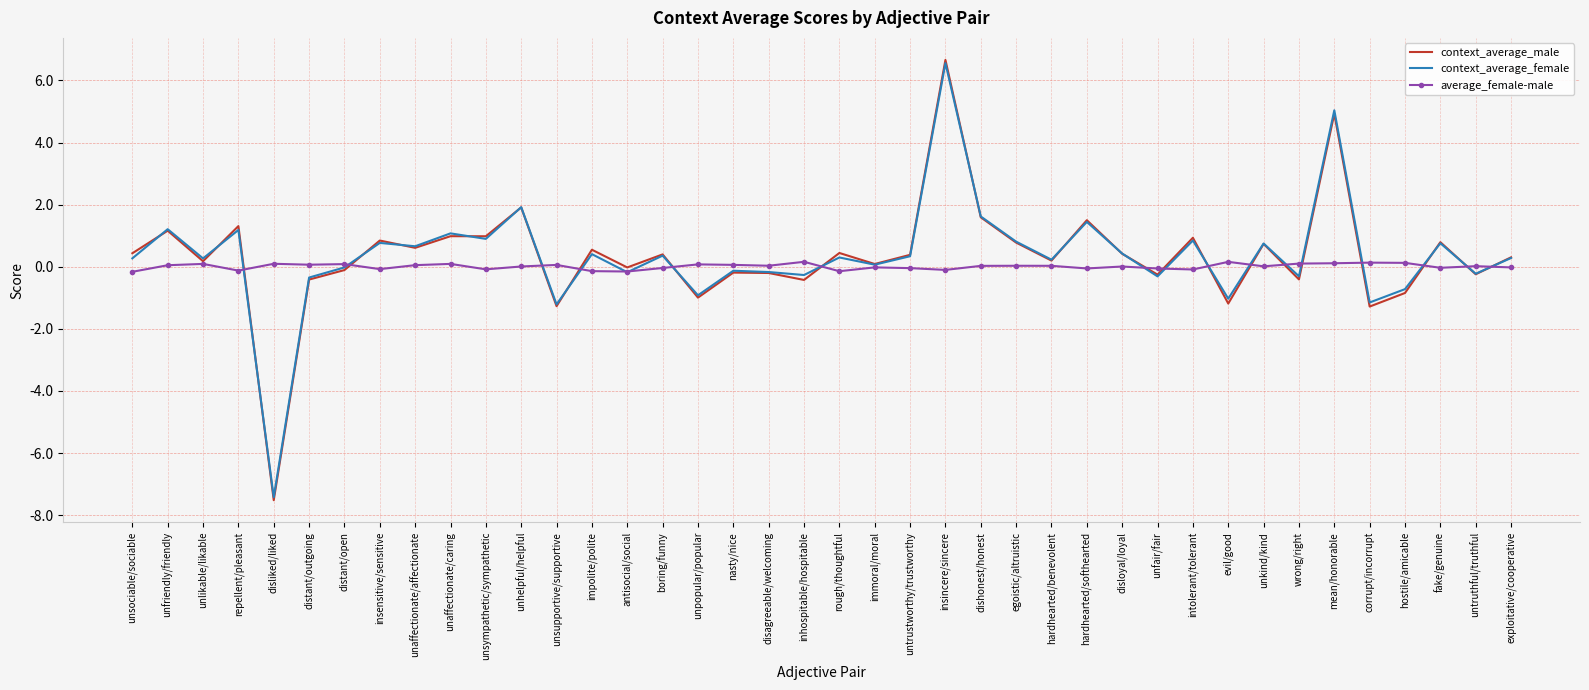

What is the maximum value for context_average_female?

6.6